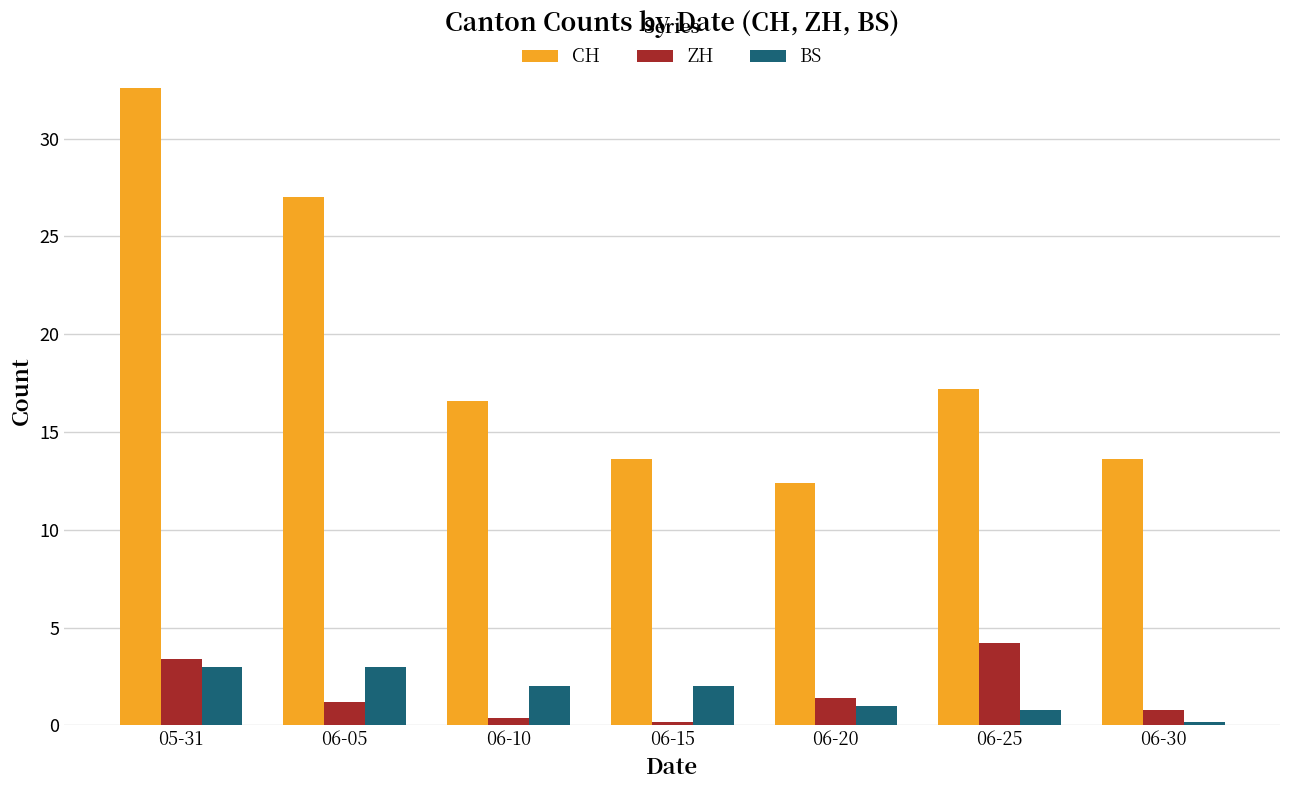

Rank the series at 05-31 from highest to lowest value.

CH, ZH, BS